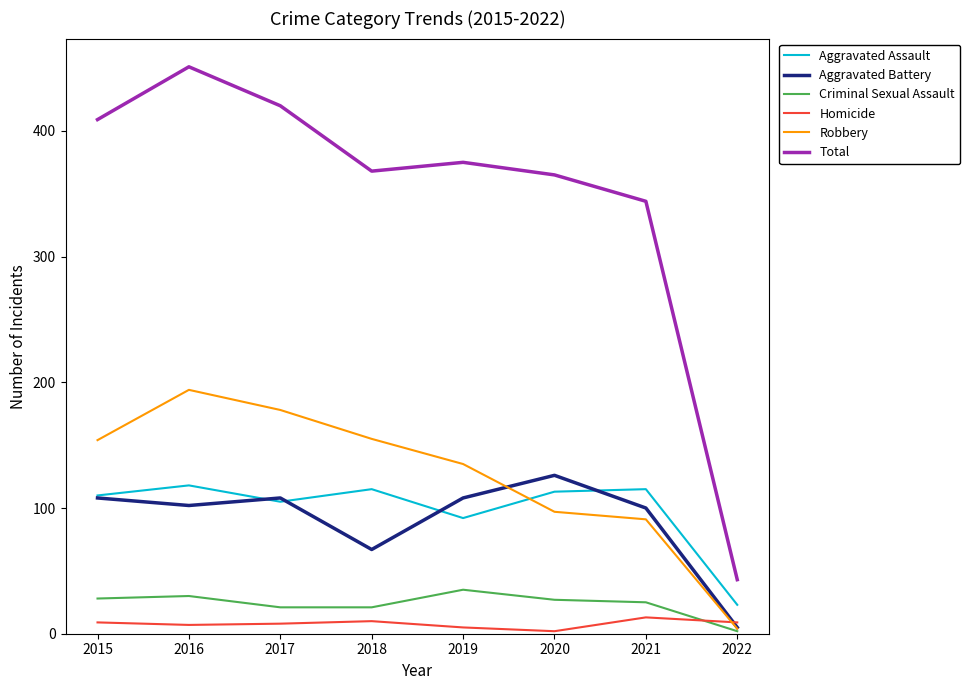

The value of Aggravated Battery at 2015 is 39. True or false?

False